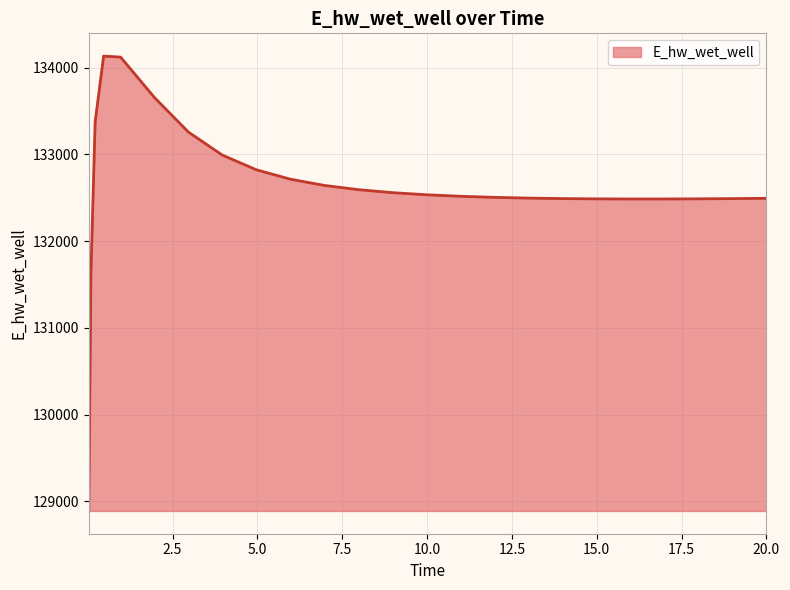

What is the difference between the maximum and minimum values?

5248.4